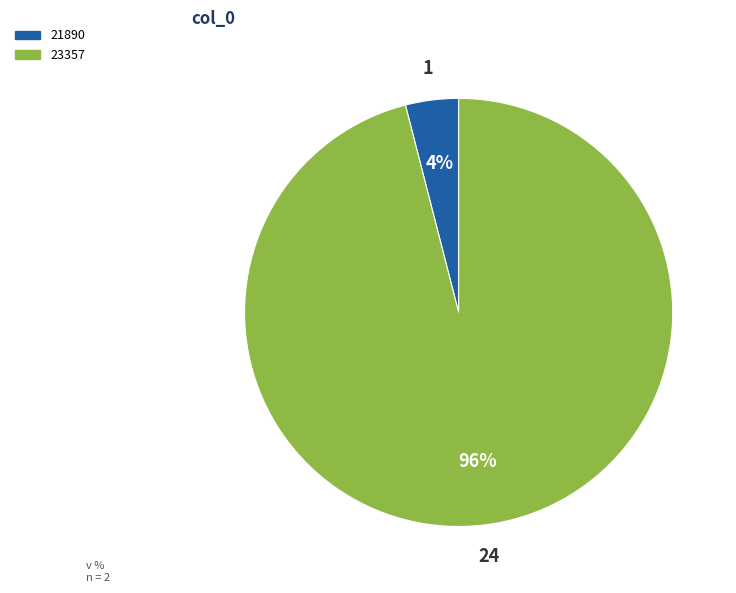

The 21890 slice represents 4% of the pie. True or false?

True